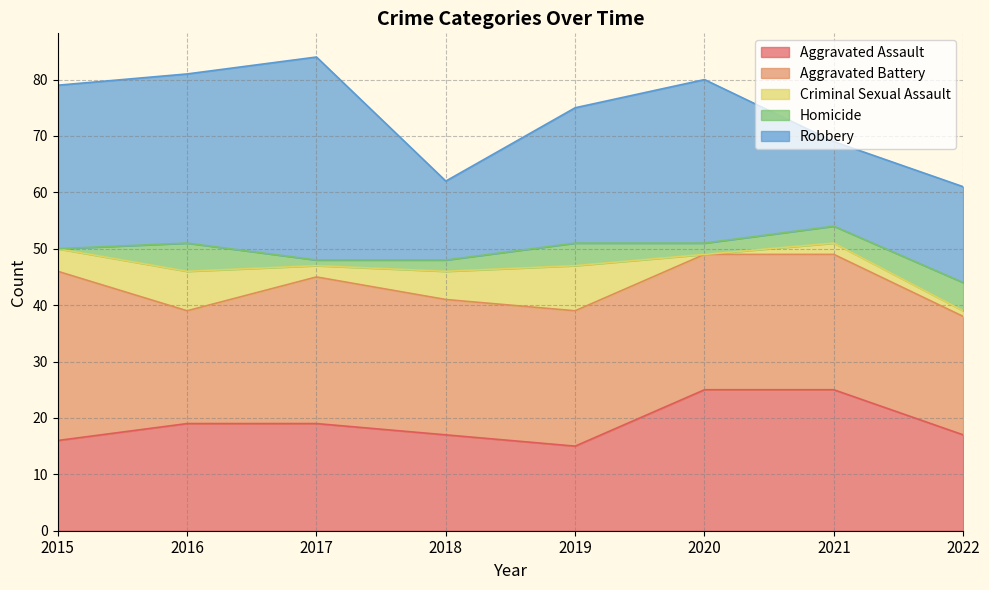

How many Homicide values are between 2 and 5?

6